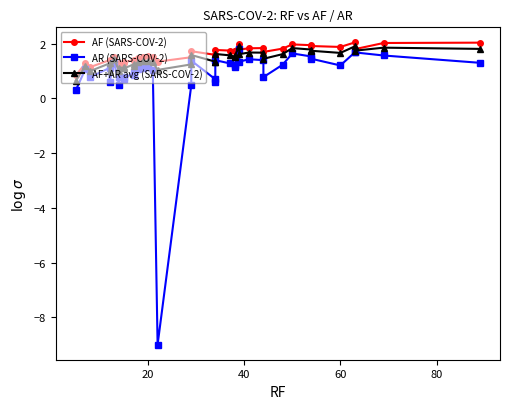

What are all the series names shown in the legend?

AF (SARS-COV-2), AR (SARS-COV-2), AF+AR avg (SARS-COV-2)